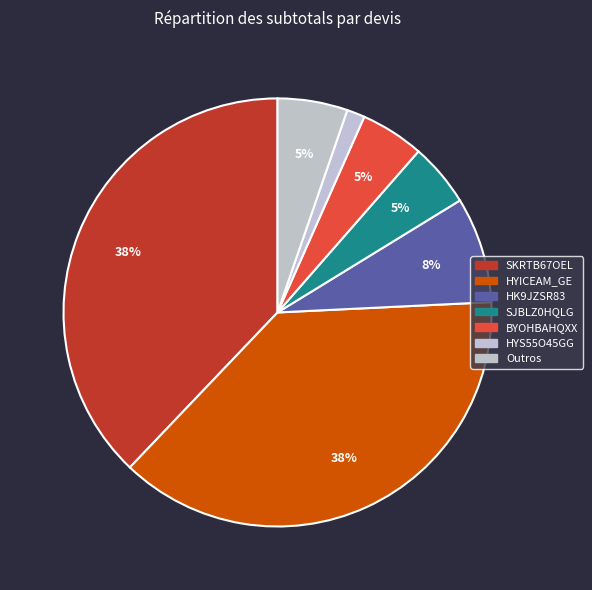

To the nearest percent, what percentage of the pie is HYS55O45GG?

1%